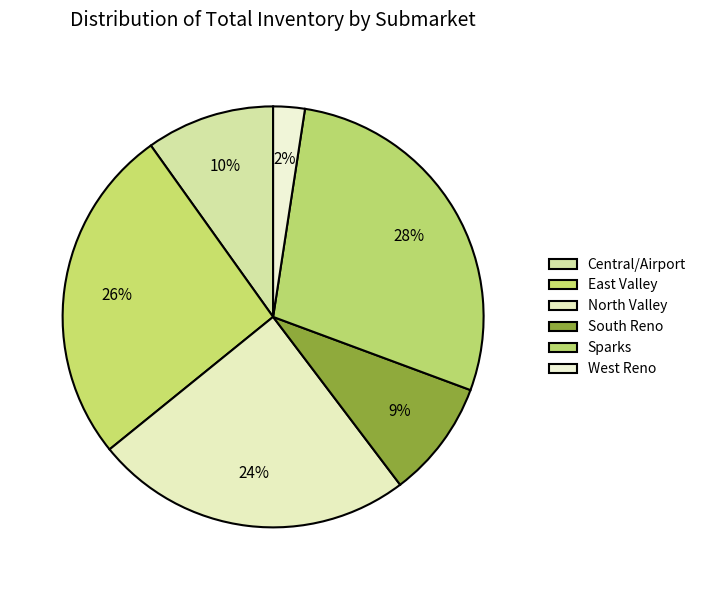

To the nearest percent, what portion does East Valley represent?

26%